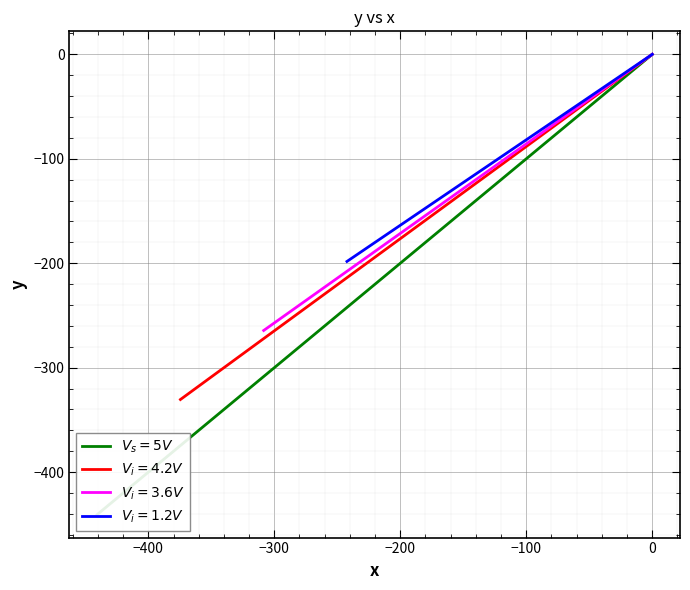

How many values are below zero?

39